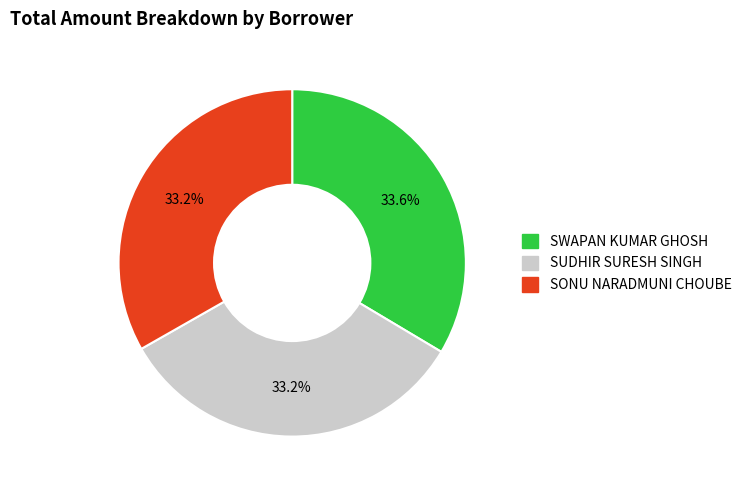

What portion of the pie excludes SWAPAN KUMAR GHOSH?

66.4%